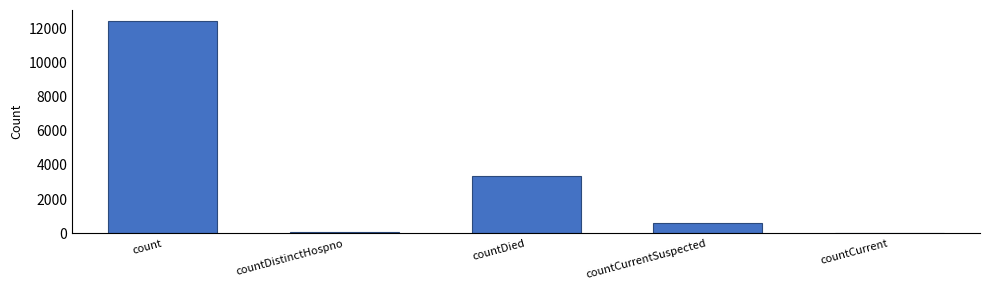

The chart shows a value of 1628 at countDied. True or false?

False